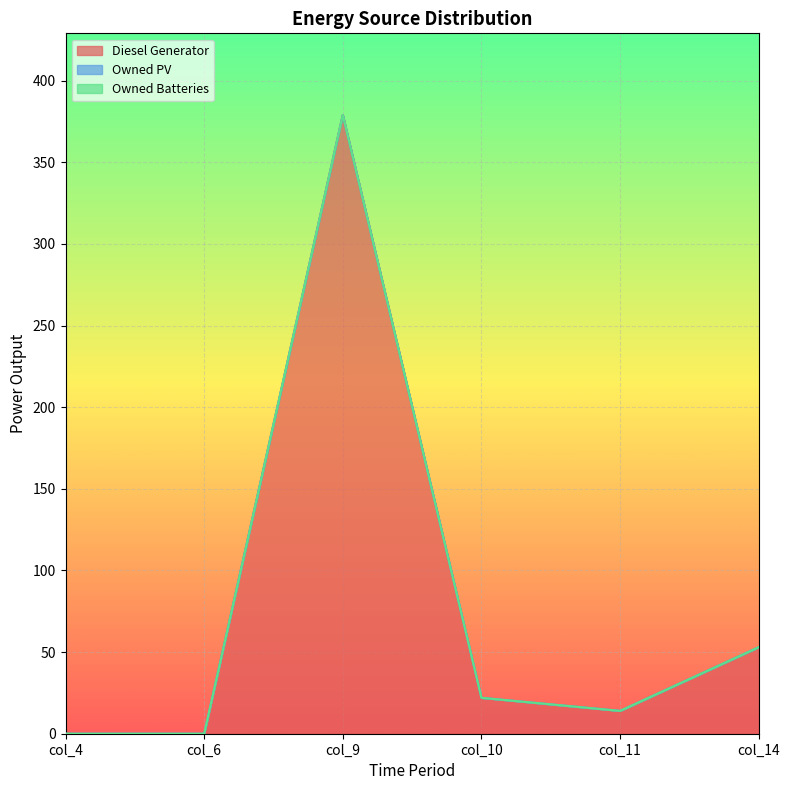

Which category has the lowest value across all series?

col_4